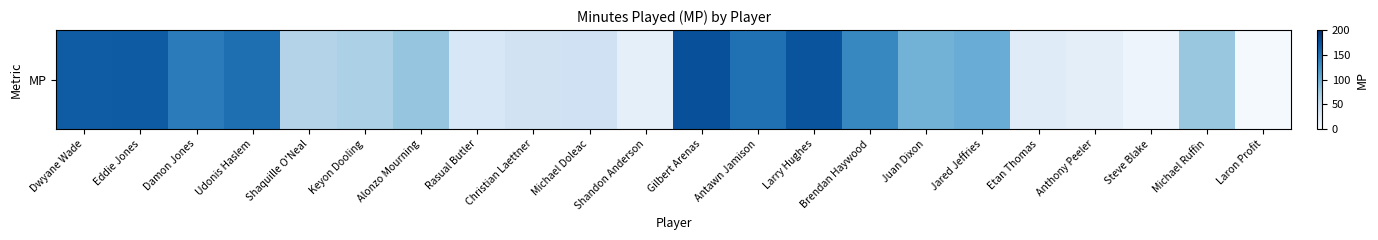

True or false: the data shows 268 at Dwyane Wade.

False